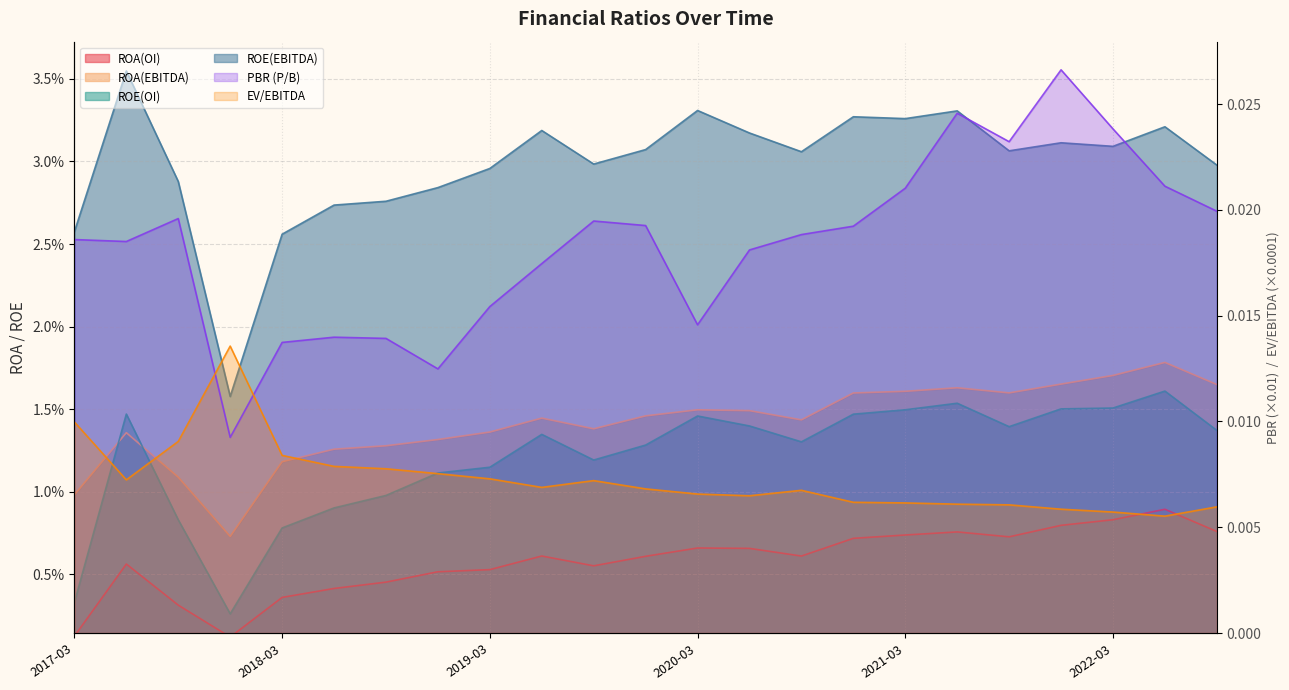

Which series has the largest total across all categories?

ROE(EBITDA)